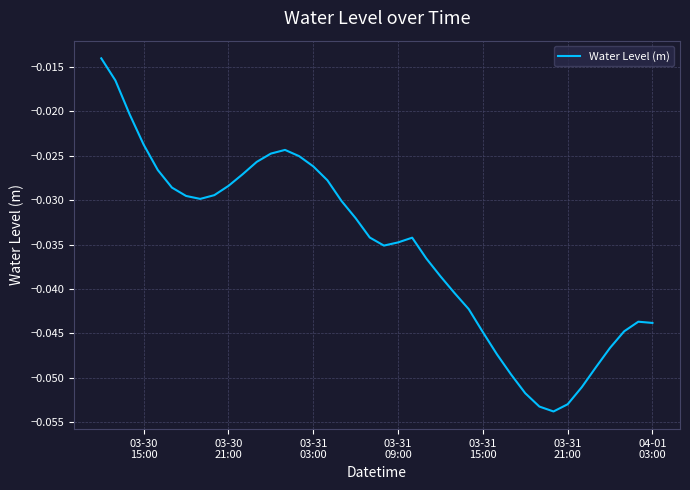

How many interior local valleys (lower than both neighbors) does the data have?

3